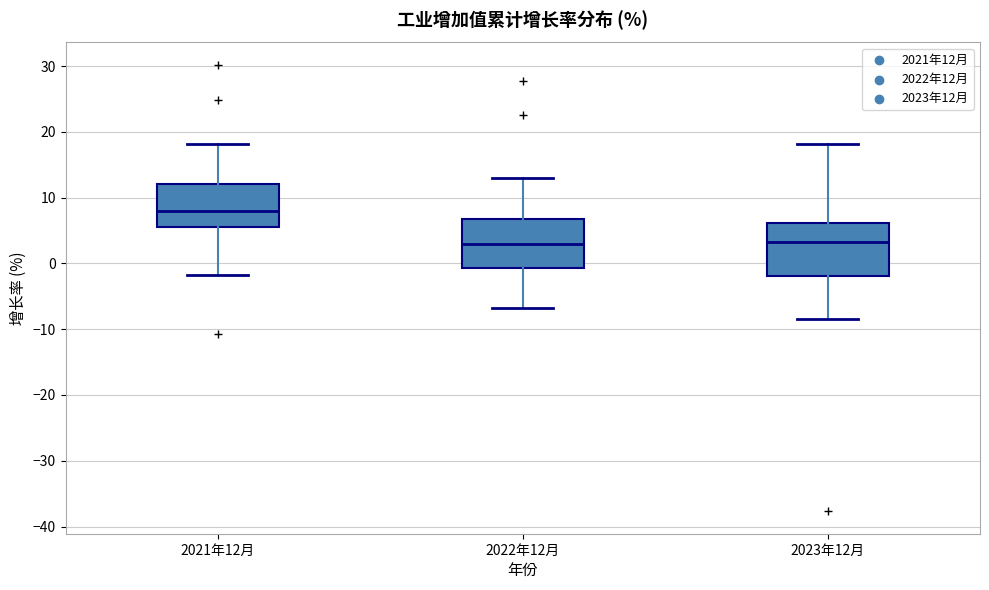

Reading left to right, transcribe this box plot: for each box, give where its median line is, the range the box spans, and where its two whiskers end, as read against the y-axis. The values are not printed on the chart, so give them approximately, as read against the axis.

2021年12月: median 8, box 6 to 12, whiskers -2 to 18
2022年12月: median 3, box -1 to 7, whiskers -7 to 13
2023年12月: median 3, box -2 to 6, whiskers -8 to 18